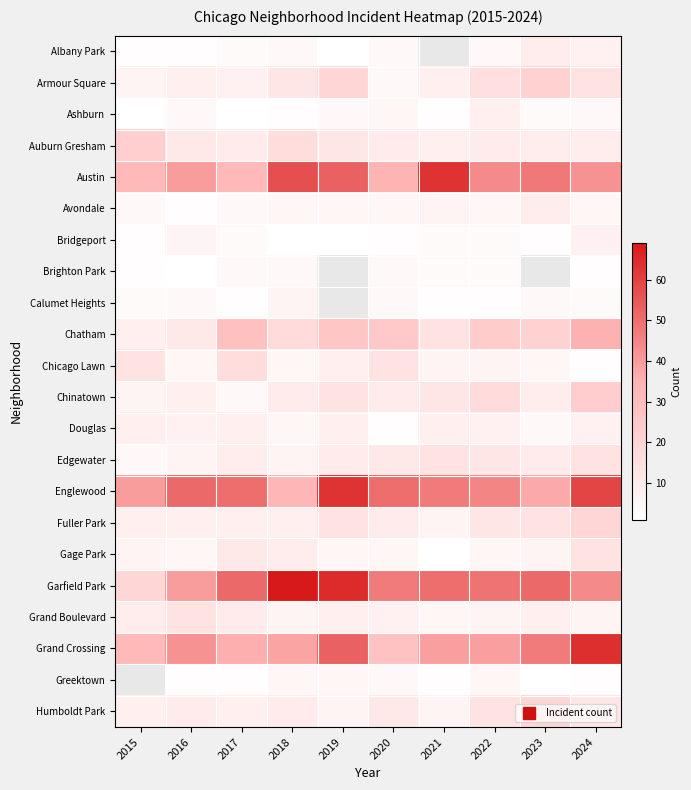

Count the number of data series in this chart.

22